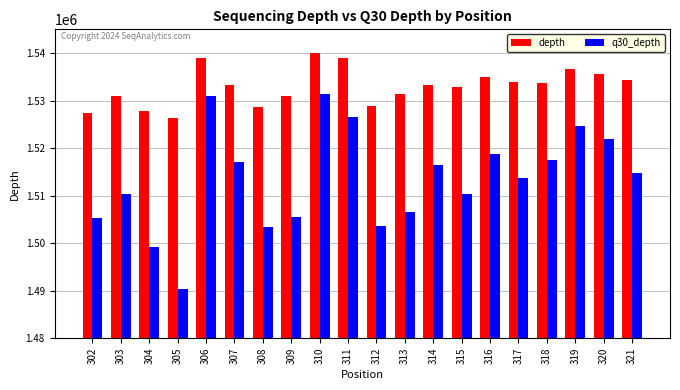

Rank the series at 305 from lowest to highest value.

q30_depth, depth